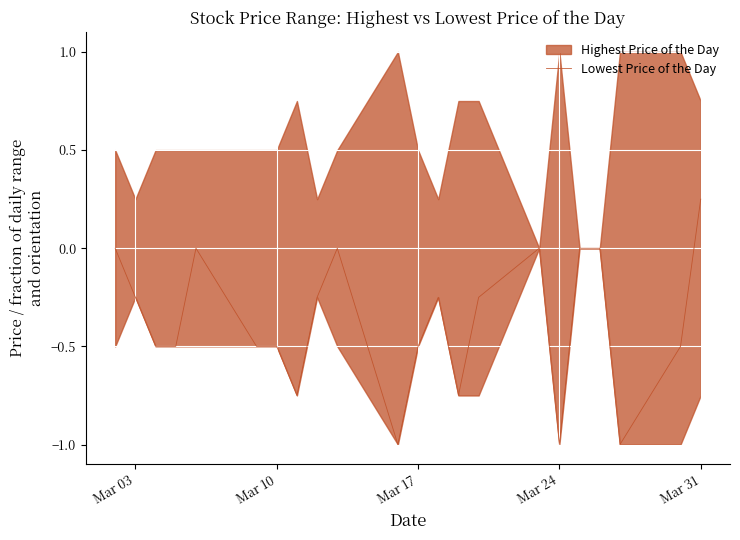

Count the number of categories in the chart.

22